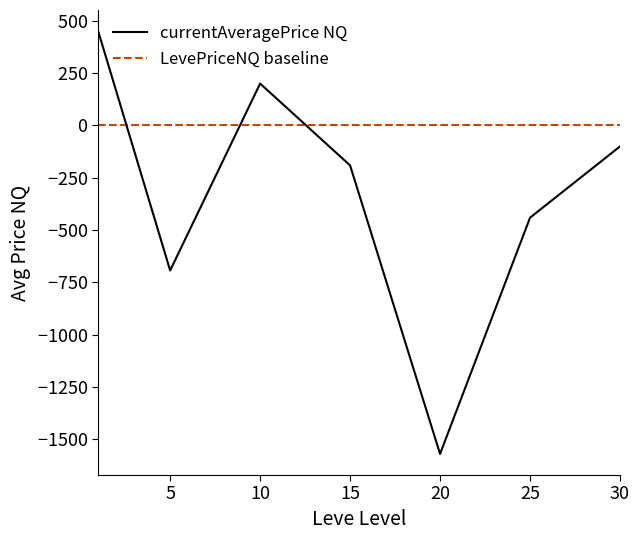

What are all the series names shown in the legend?

currentAveragePrice NQ, LevePriceNQ baseline